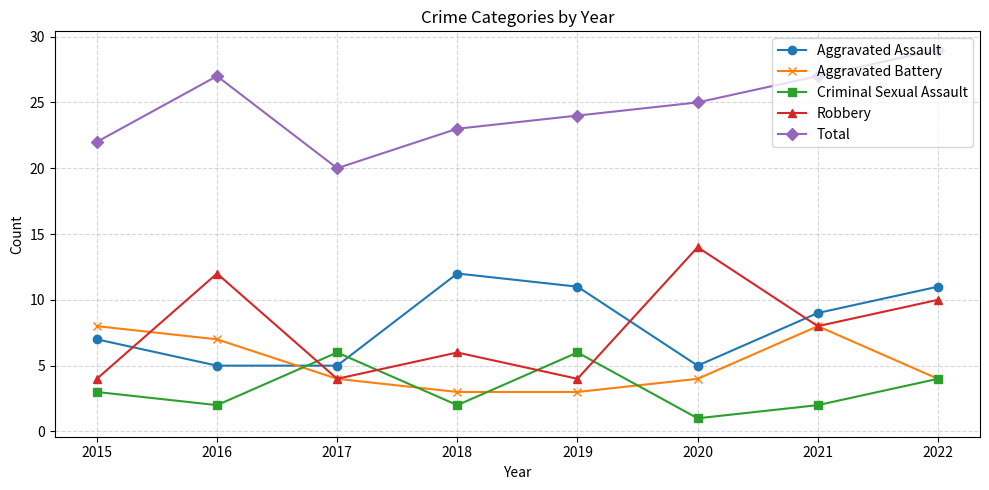

What is the difference between the maximum and minimum values in the Total series?

9